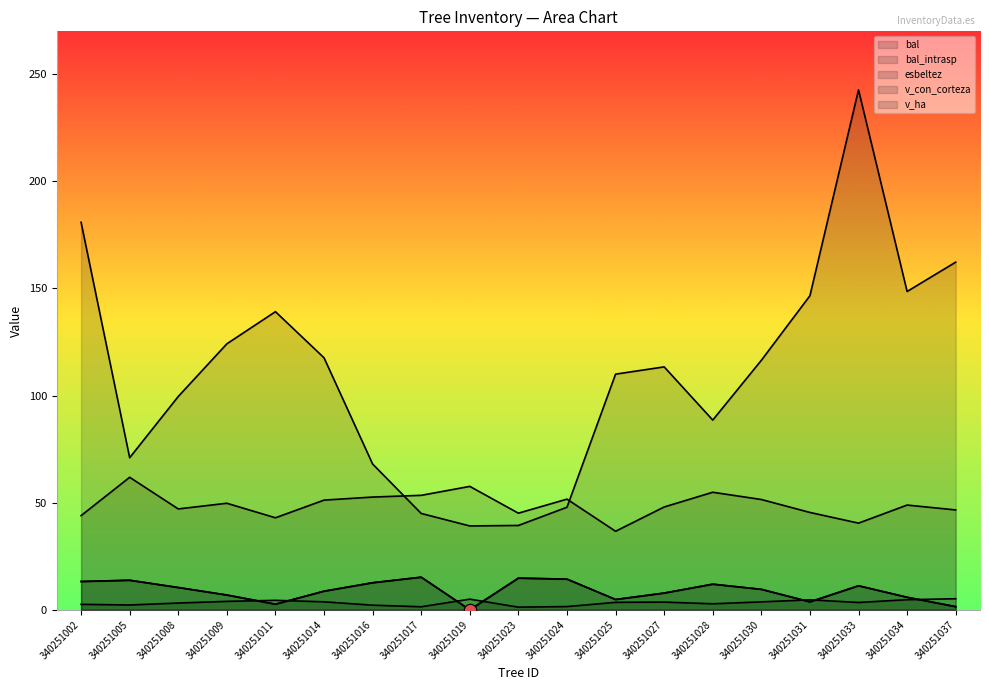

Which series contains the highest Y value?

v_con_corteza